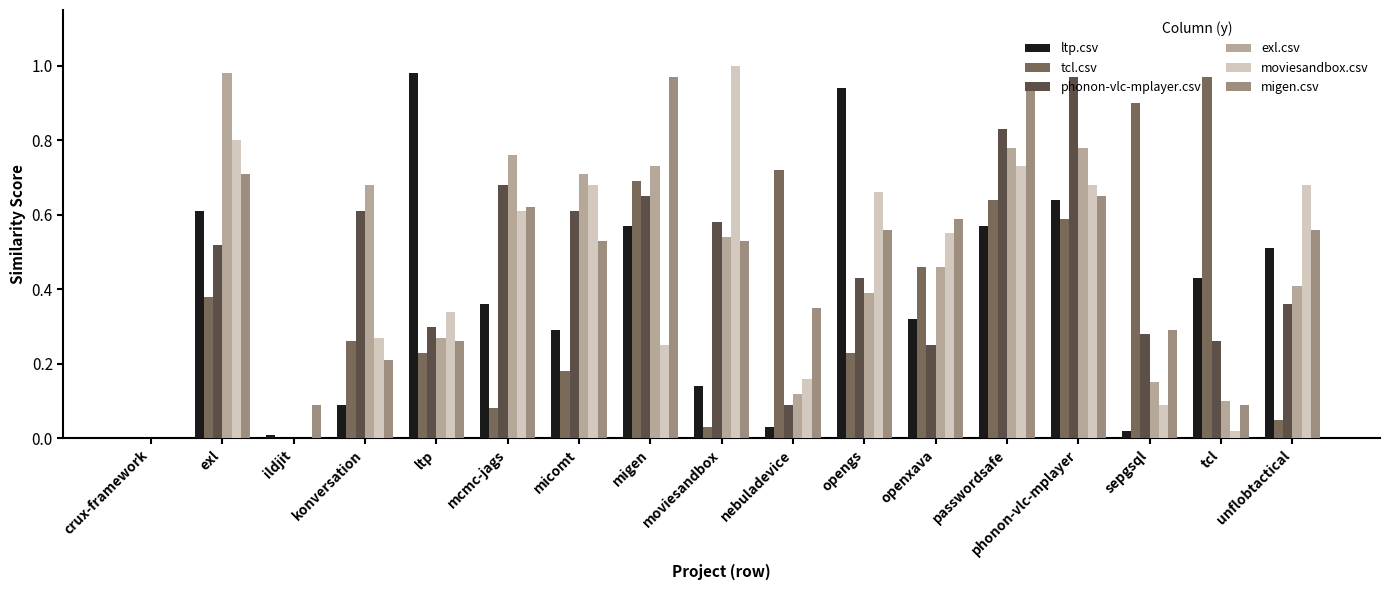

At which category is the sum across all series the highest?

passwordsafe